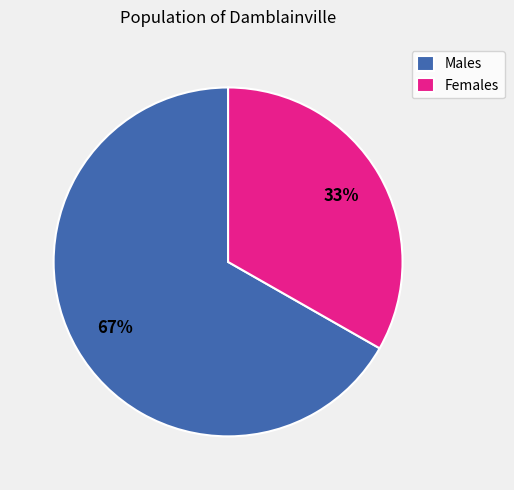

Which slice represents more than half of the pie?

Males